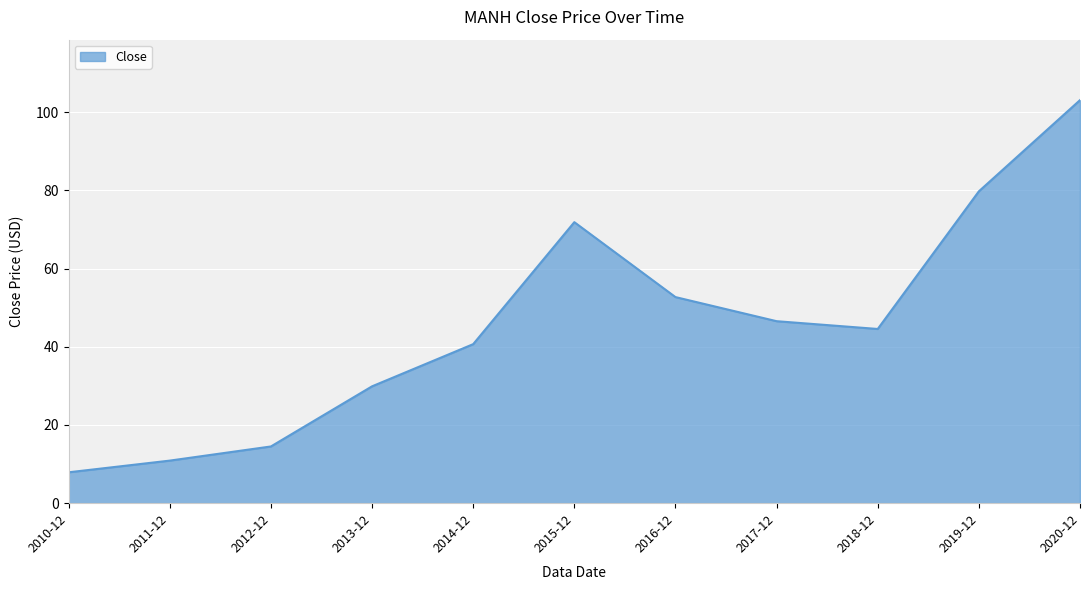

True or false: the data shows 29.7 at 2016-12.

False